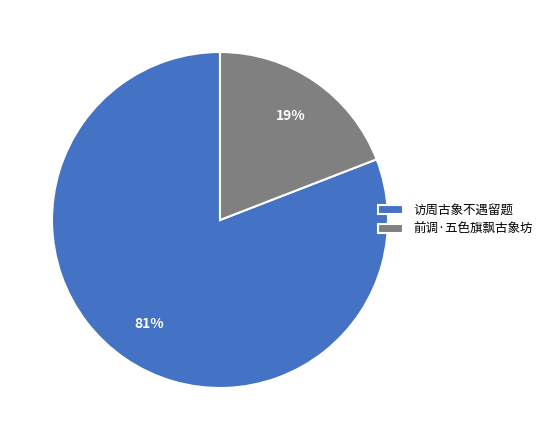

To the nearest percent, what is the combined percentage of 前调·五色旗飘古象坊 and 访周古象不遇留题?

100%